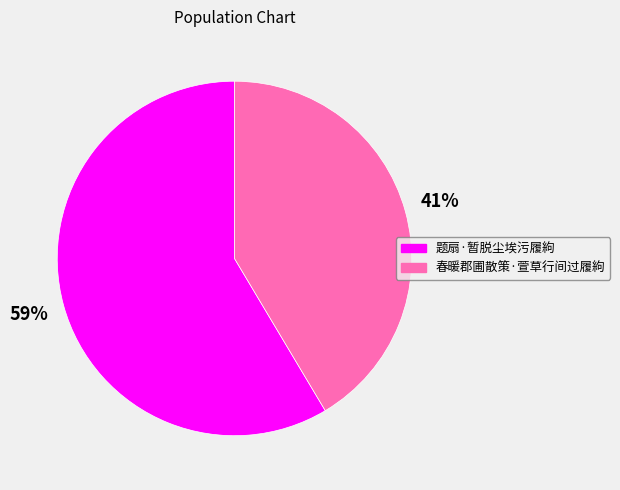

Which has a higher value, 题扇·暂脱尘埃污履絇 or 春暖郡圃散策·萱草行间过履絇?

题扇·暂脱尘埃污履絇